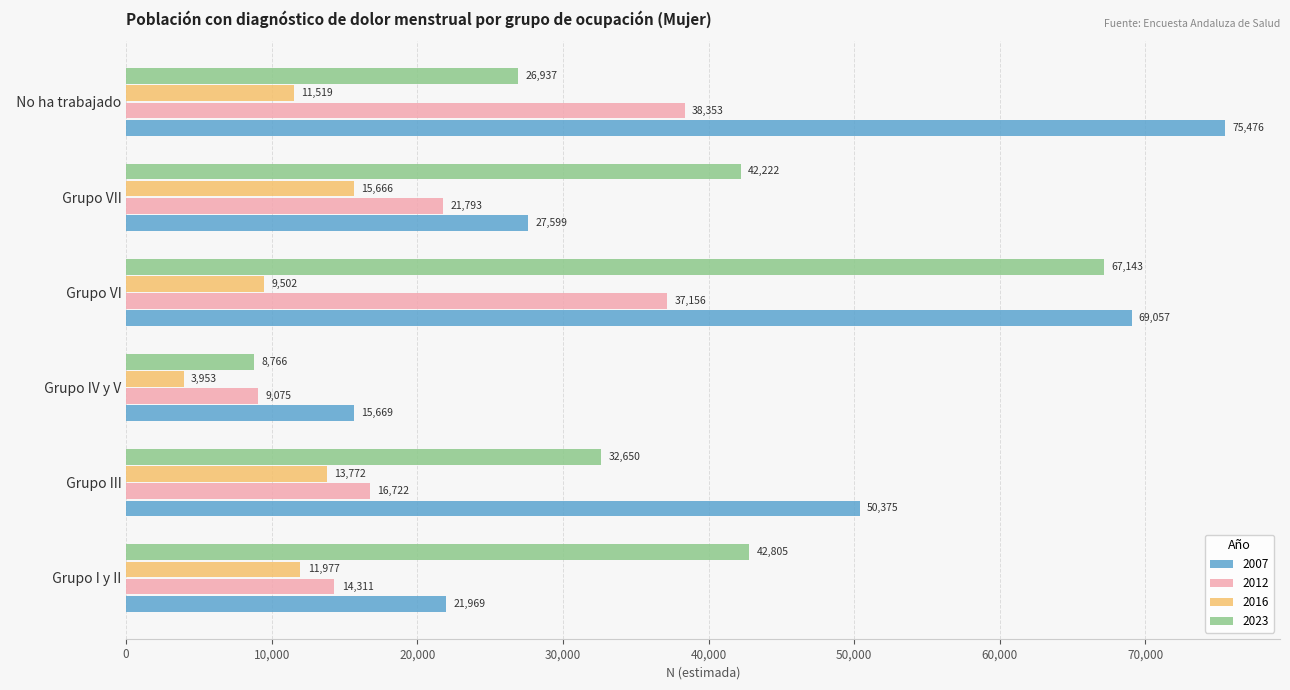

The value of 2023 at   Grupo IV y V is 14322. True or false?

False